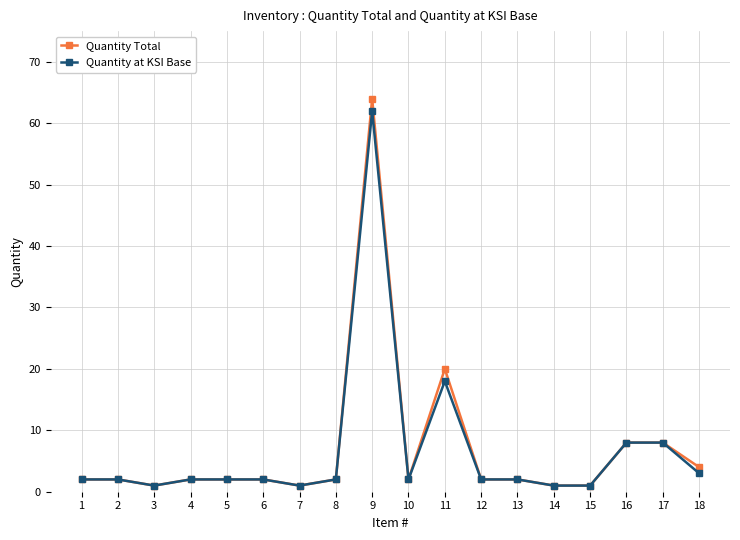

At which category is the sum across all series the highest?

9